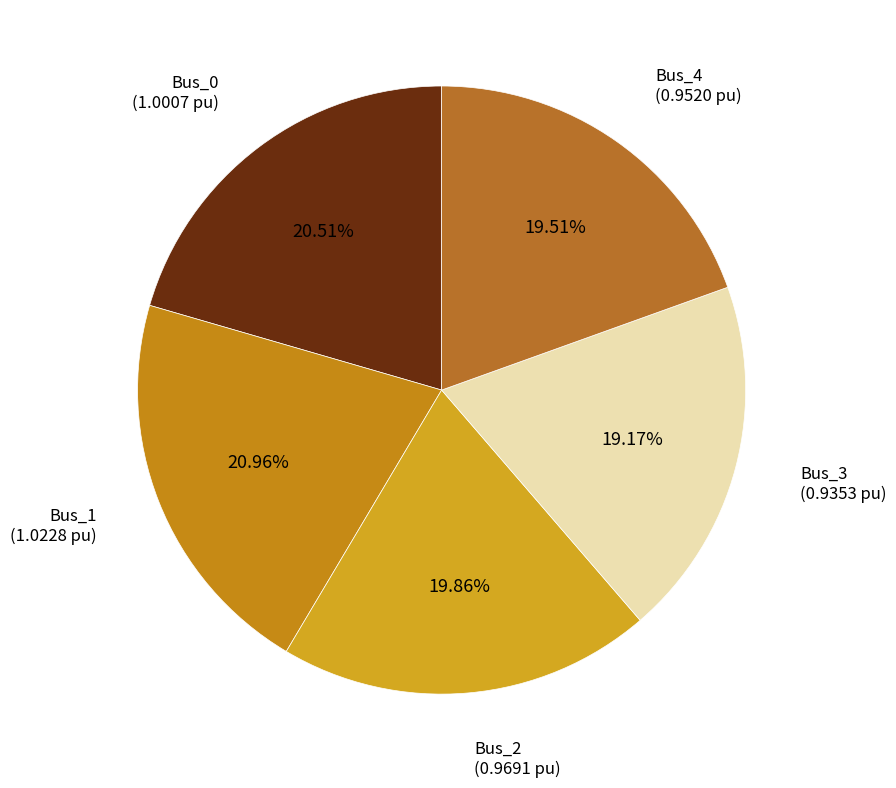

What portion of the pie excludes Bus_0?

79.5%